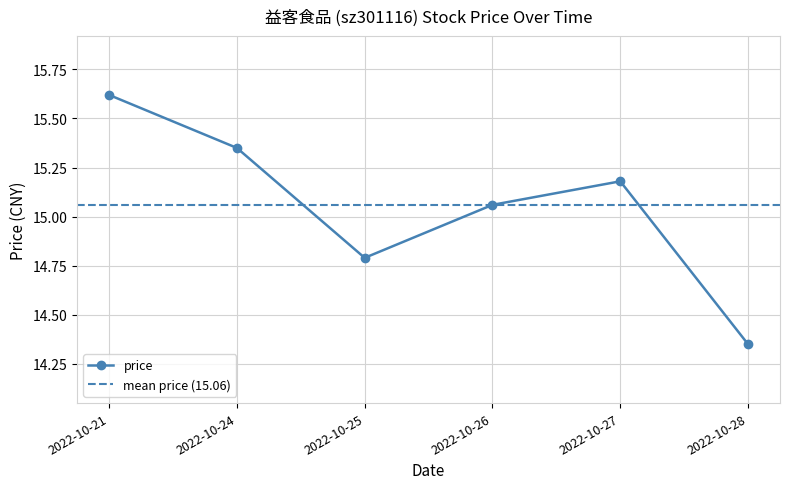

What is the value of the price point at the 3rd from the left?

14.8